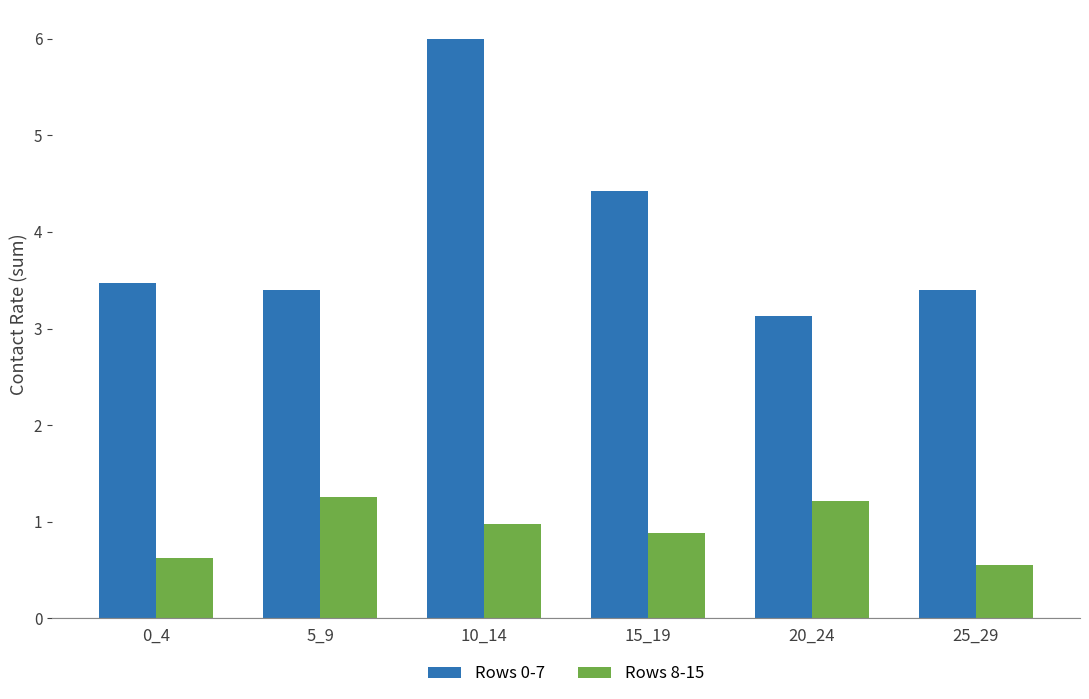

List the series in order of their peak value, highest first.

Rows 0-7, Rows 8-15